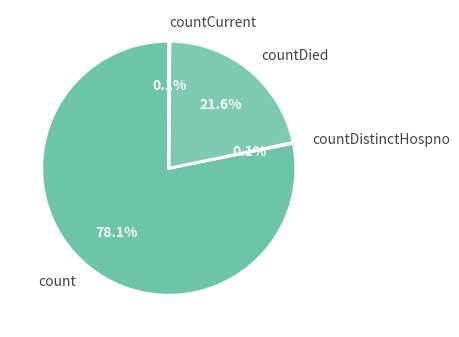

What percentage do countDied and count together represent?

99.8%